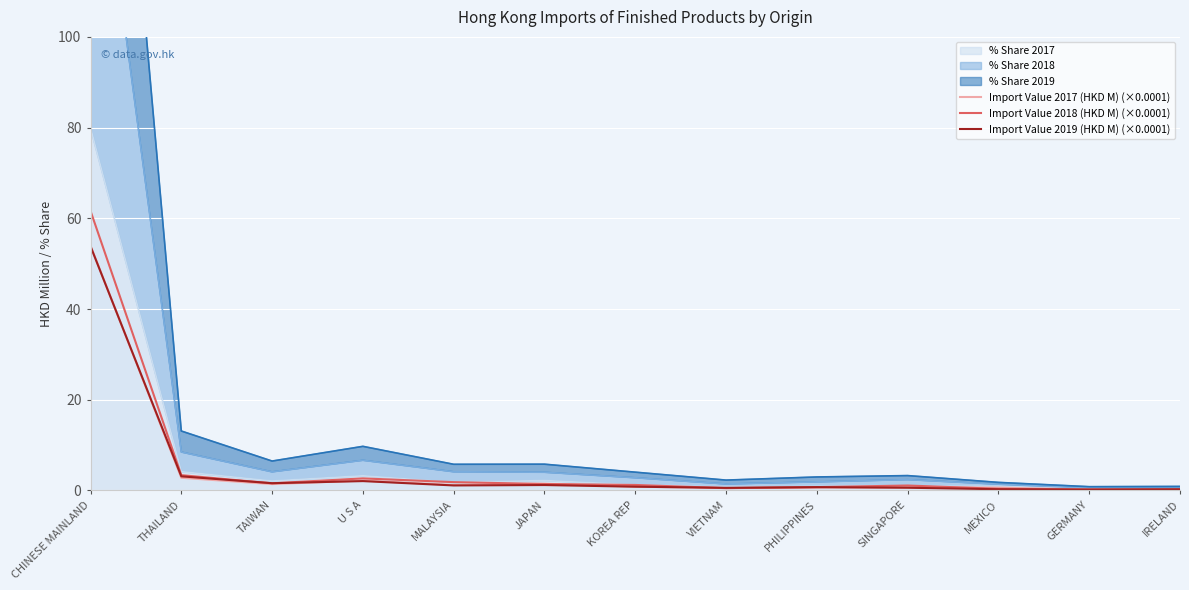

How many data points in Import Value 2018 (HKD M) (×0.0001) are less than 1?

5